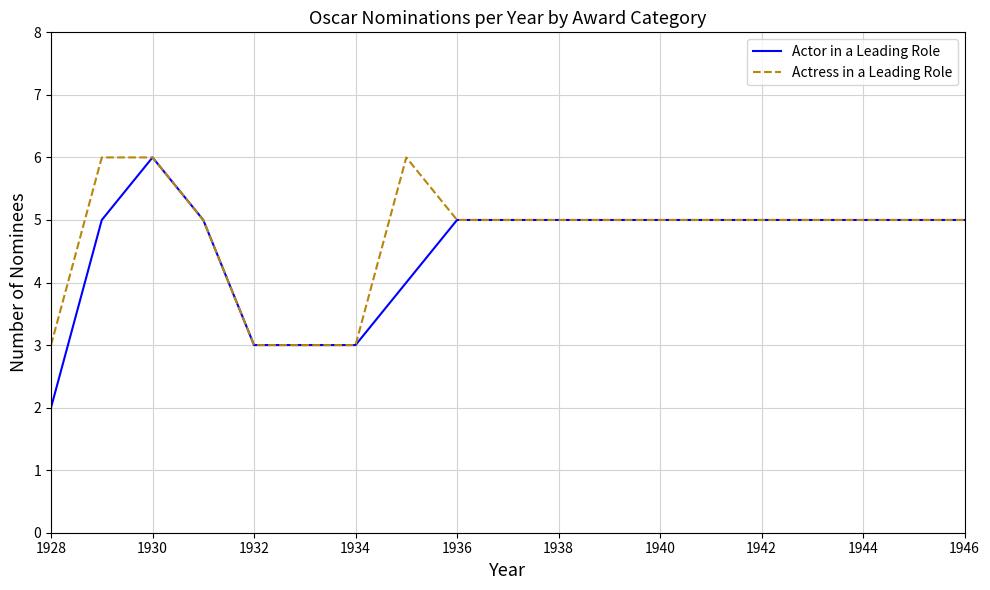

Count the number of categories in the chart.

19